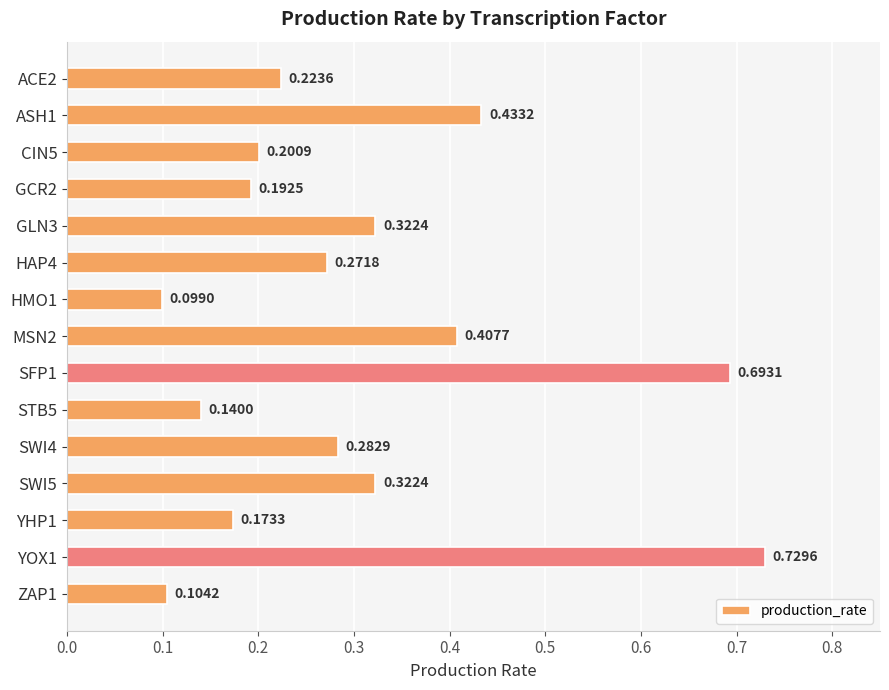

What is the difference between the second highest and second lowest values?

0.6